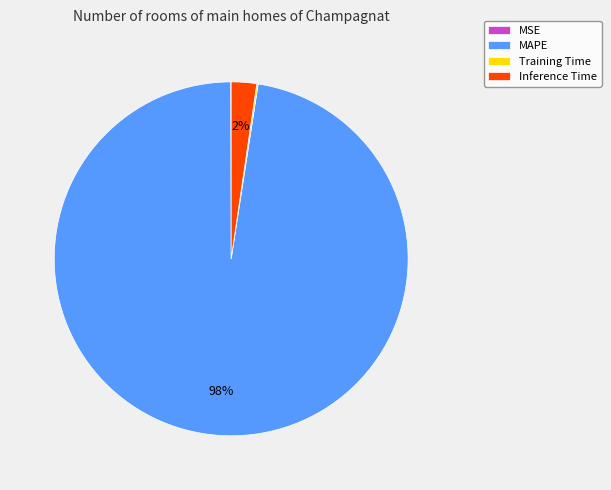

Which slice represents more than half of the pie?

MAPE